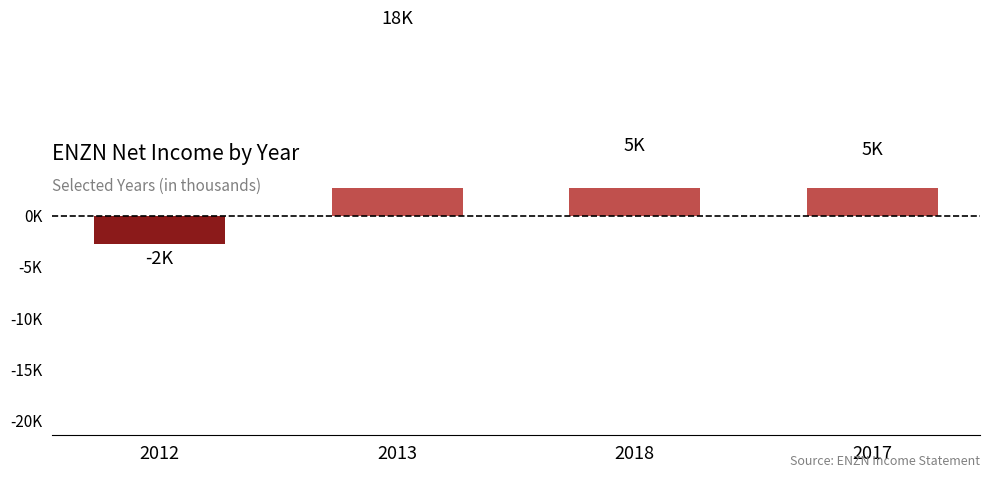

Reading right to left, extract all data points from this chart.

5400	5800	18200	-2800